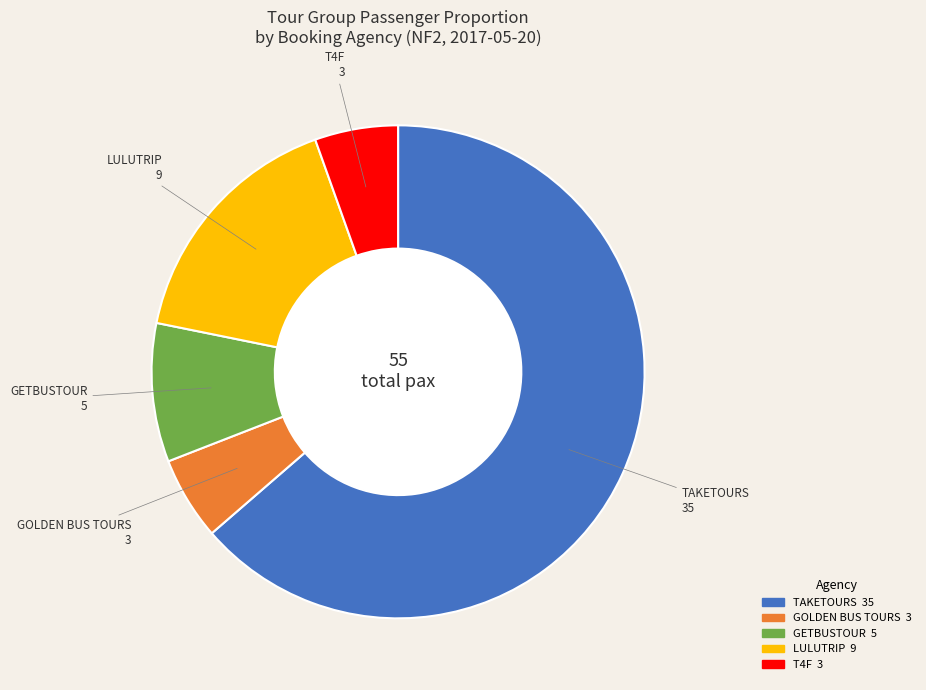

Is there any slice that represents more than half of the pie?

Yes